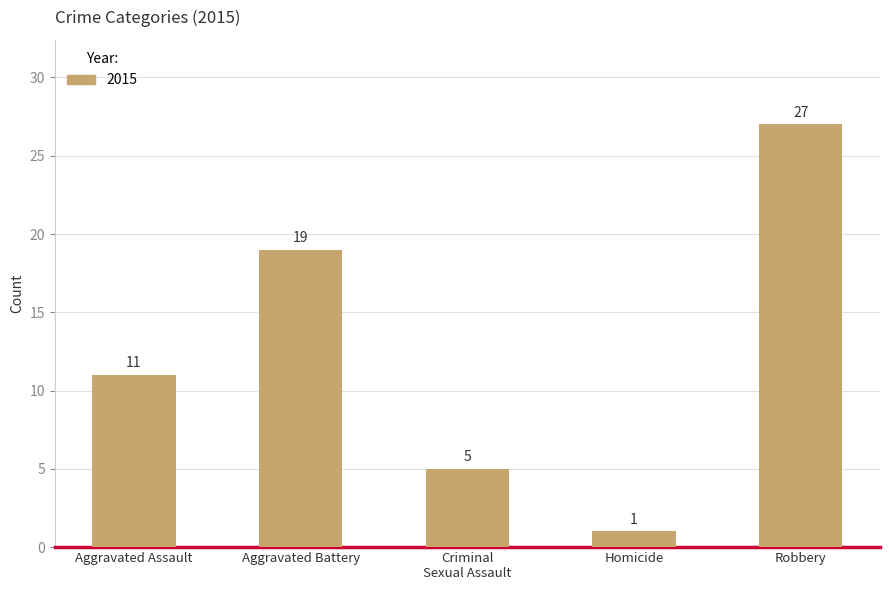

How many categories are shown in the chart?

5